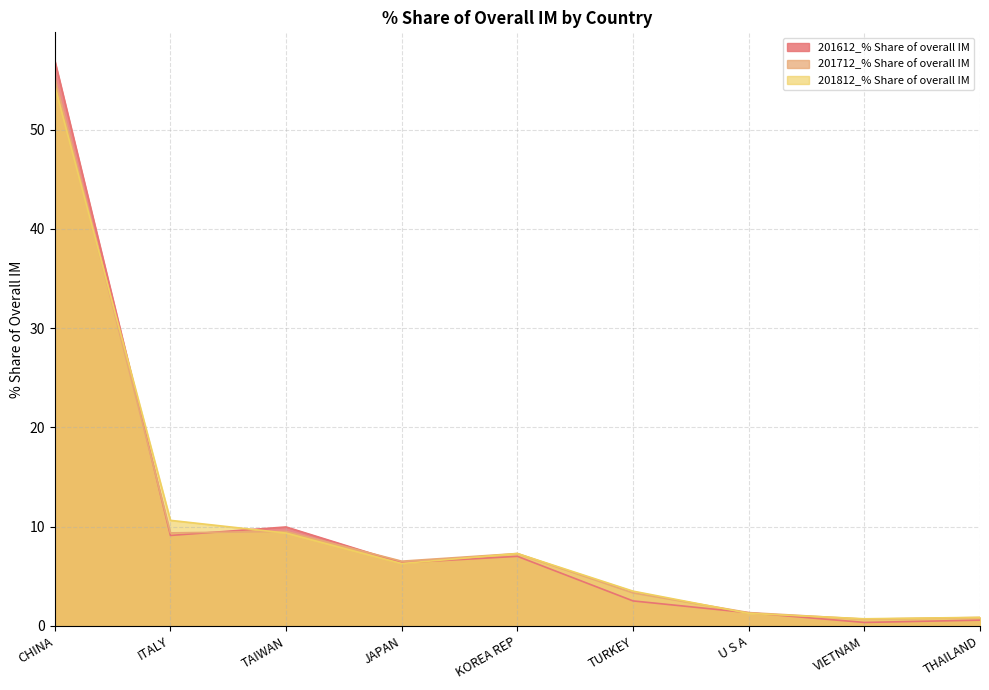

List the series in order of their peak value, lowest first.

201812_% Share of overall IM, 201712_% Share of overall IM, 201612_% Share of overall IM